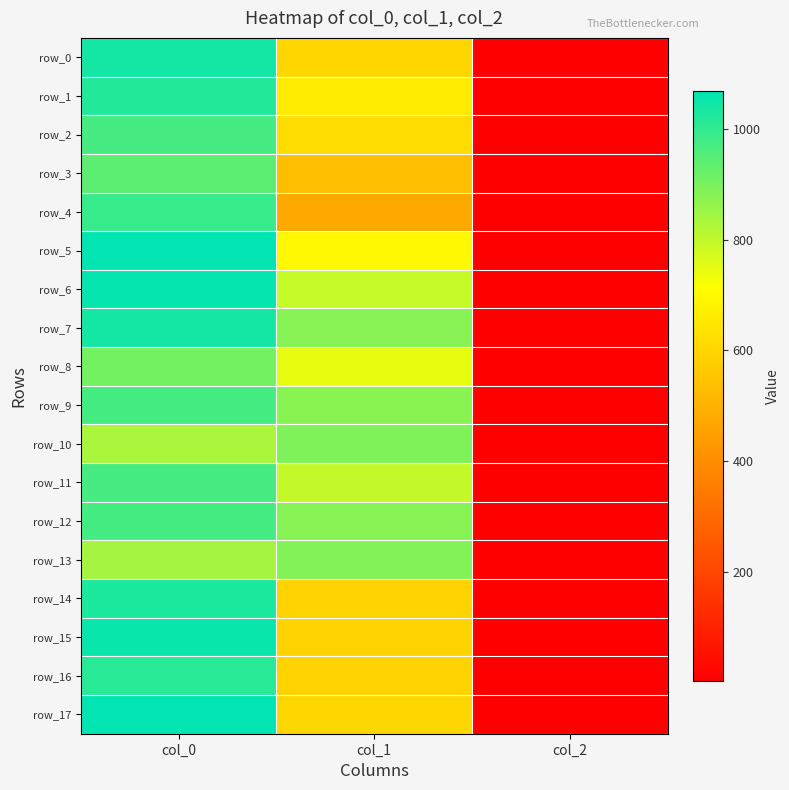

What is the smallest value displayed?

2.0